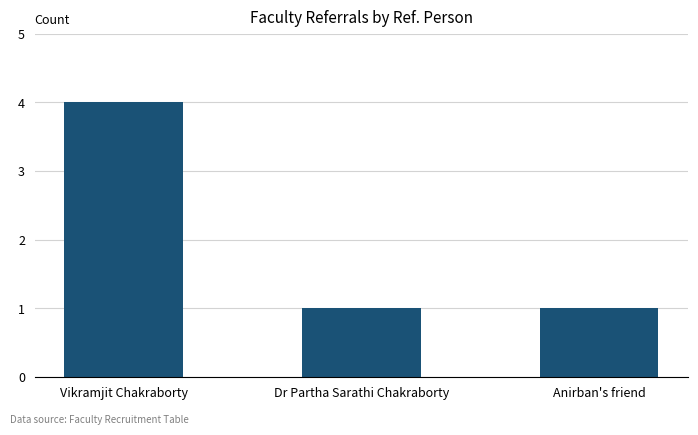

The chart shows a value of 1 at Dr Partha Sarathi Chakraborty. True or false?

True